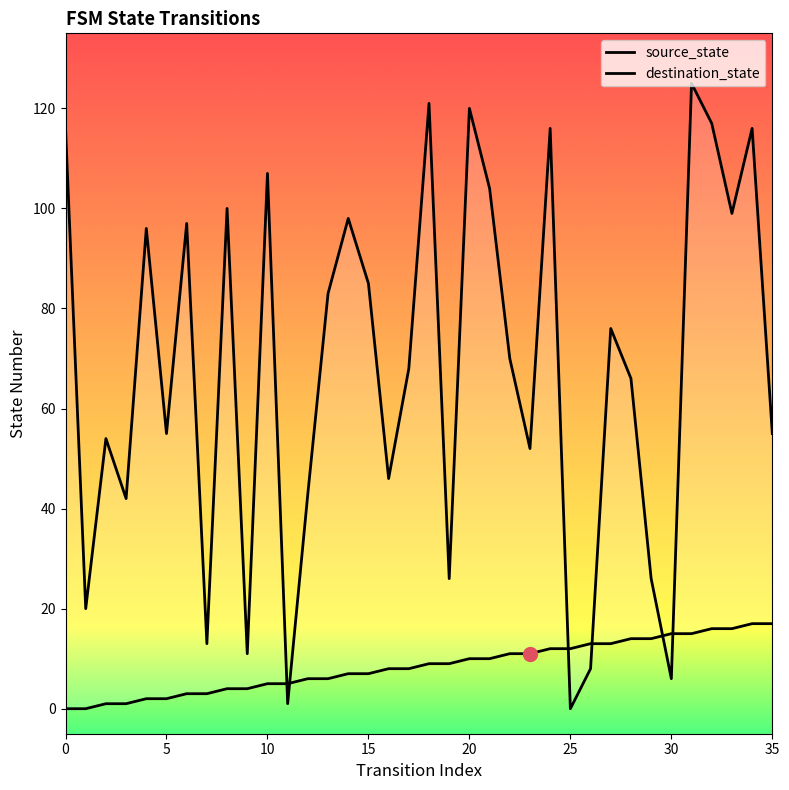

How many lines are shown in the chart?

2